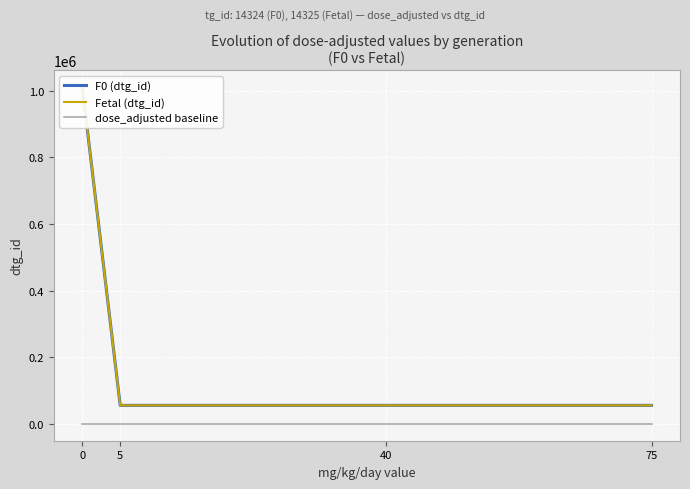

What is the value of the Fetal (dtg_id) point at the 3rd from the left?

55554